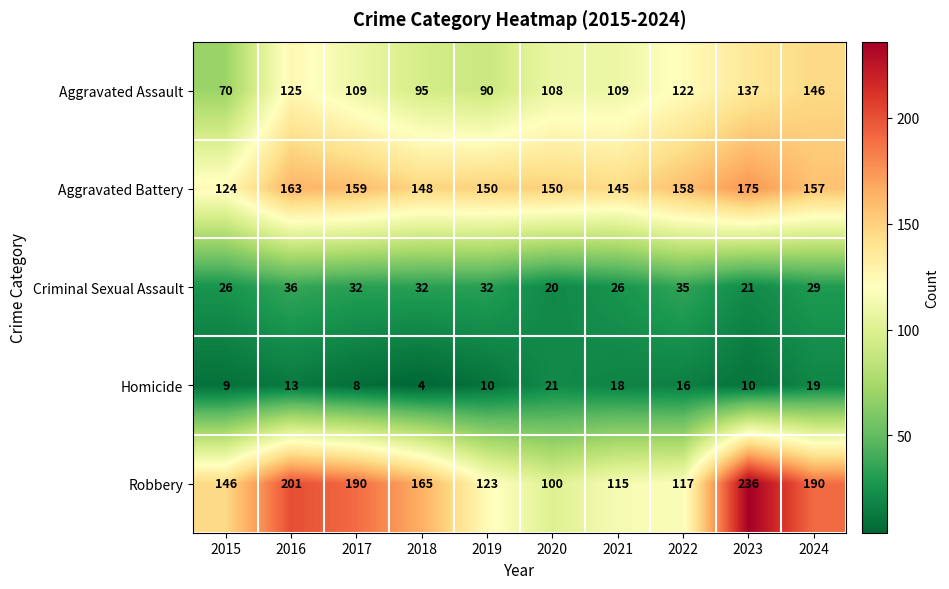

Which series has the largest total across all categories?

Robbery